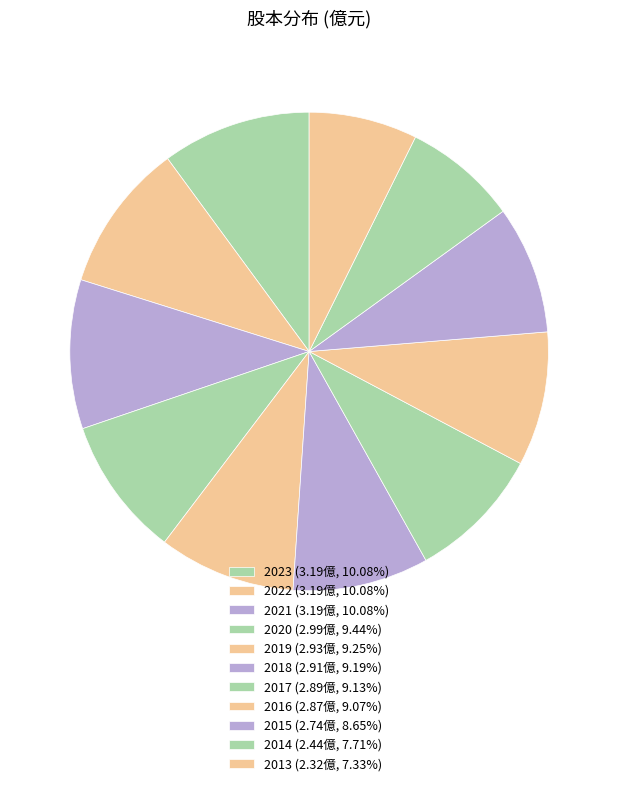

What percentage is NOT represented by 2015?

91.3%